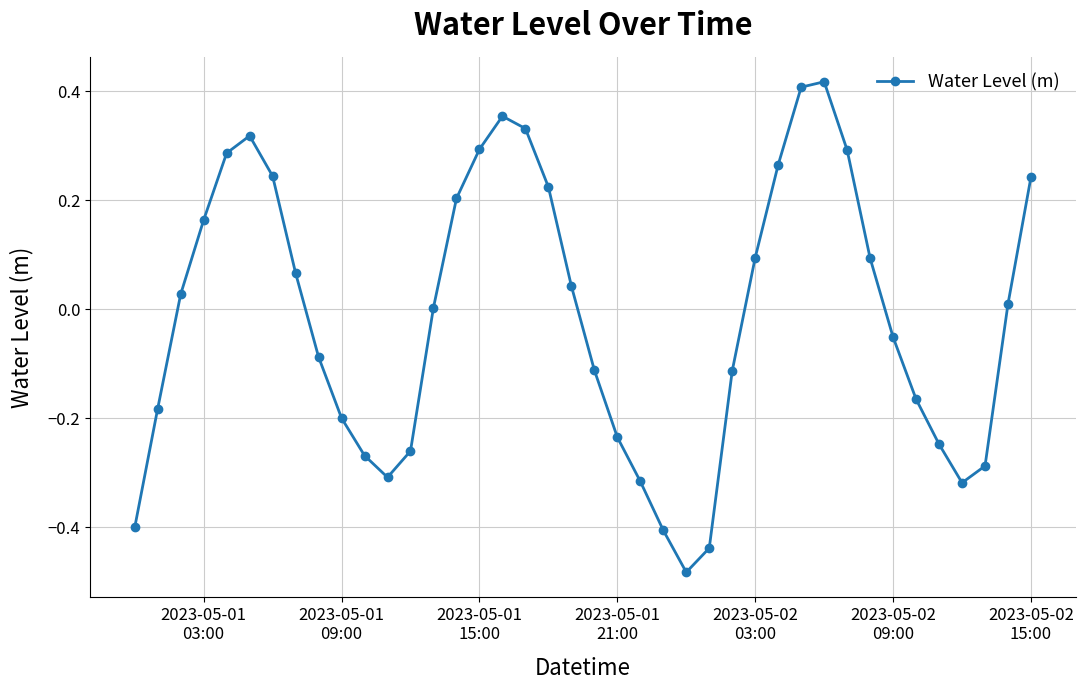

What is the difference between the second highest and minimum values?

0.9